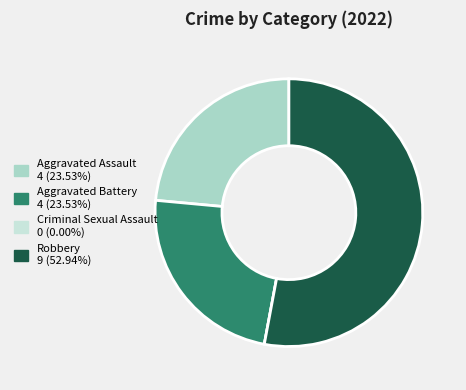

Which has a higher value, Aggravated Battery or Robbery?

Robbery